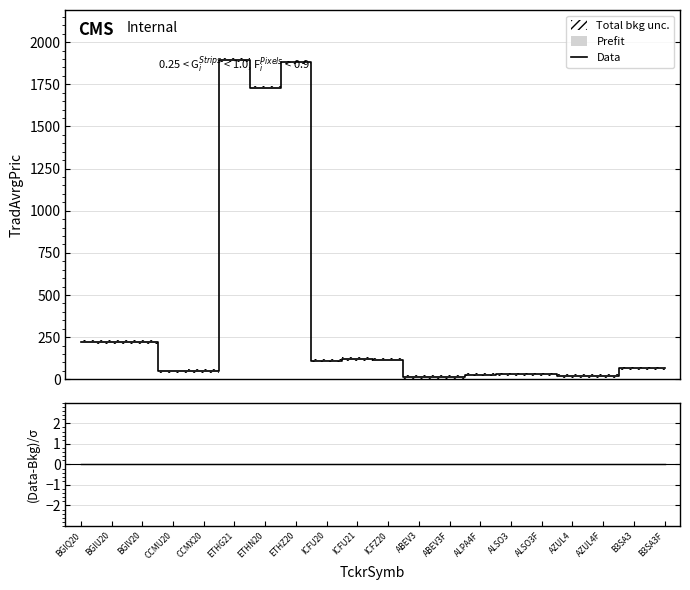

Which has a higher value, B3SA3 or ICFZ20?

ICFZ20